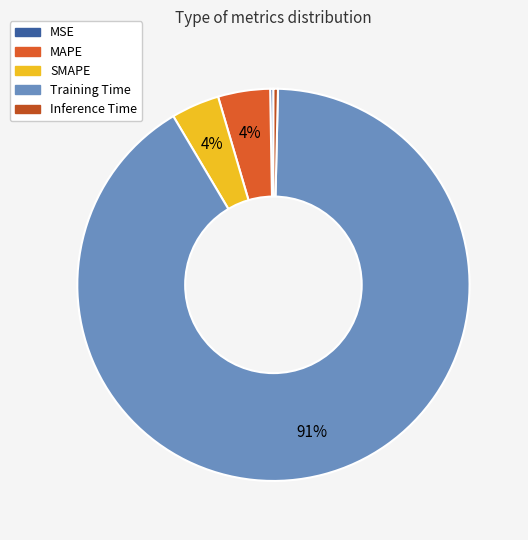

Count the number of slices in the pie.

5